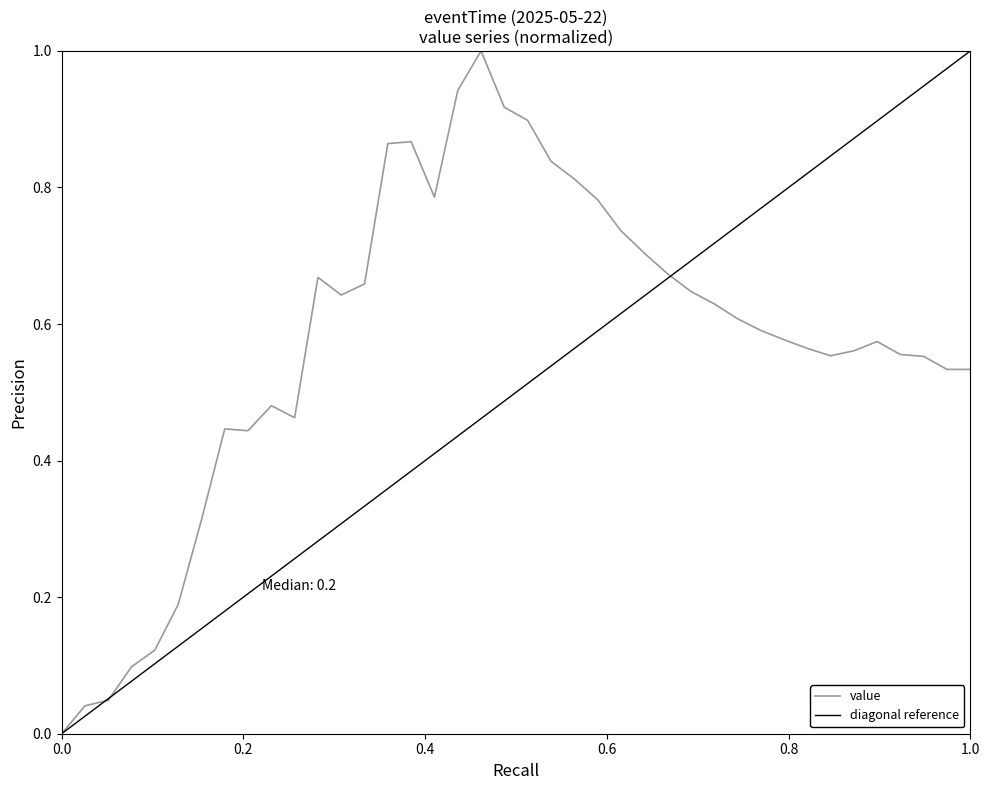

What is the maximum value for value?

1.0